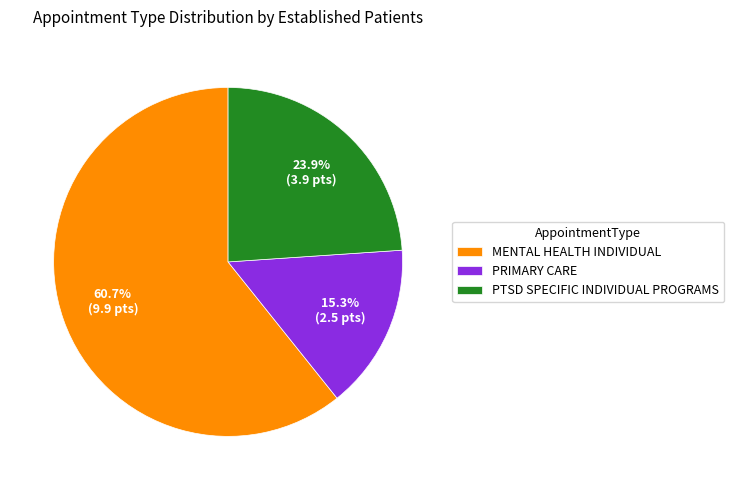

Does any single category account for the majority?

Yes